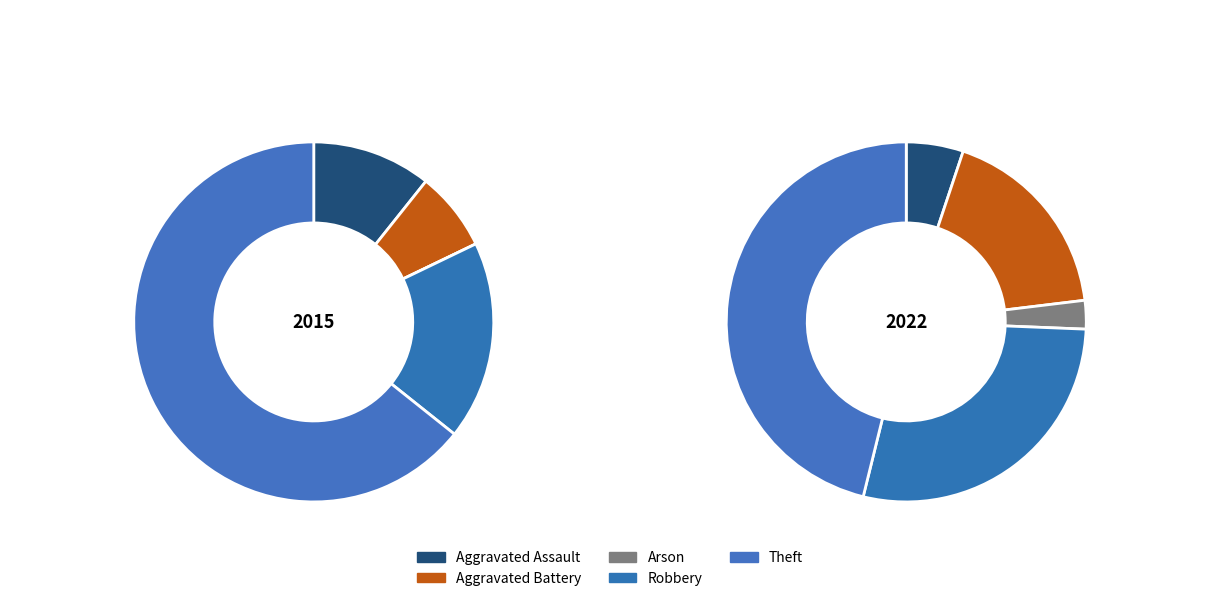

True or false: Theft accounts for 32% of the total.

False